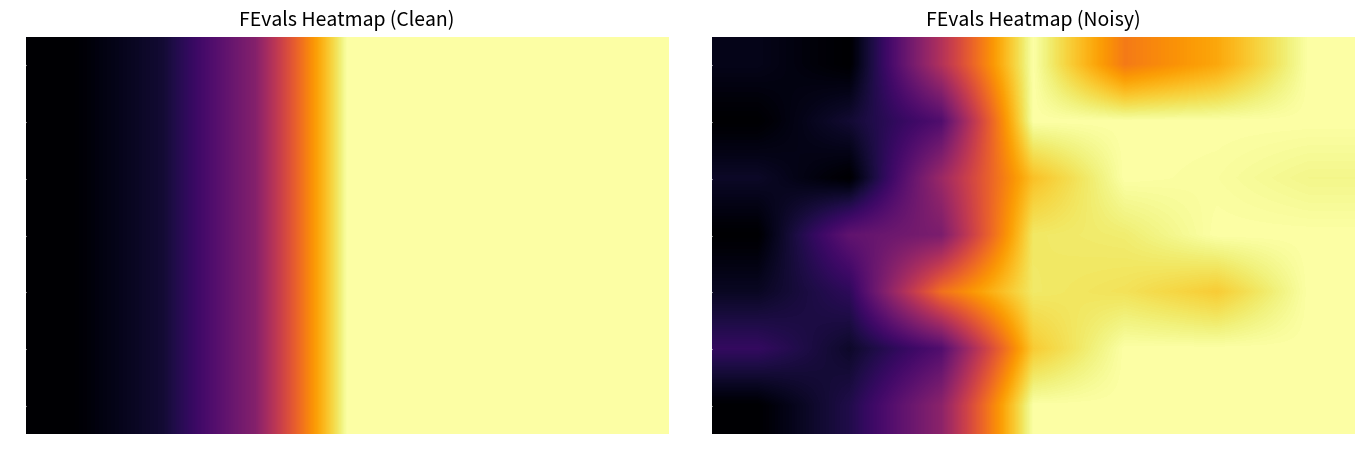

What is the difference between the highest and lowest values at 1024?

61.3